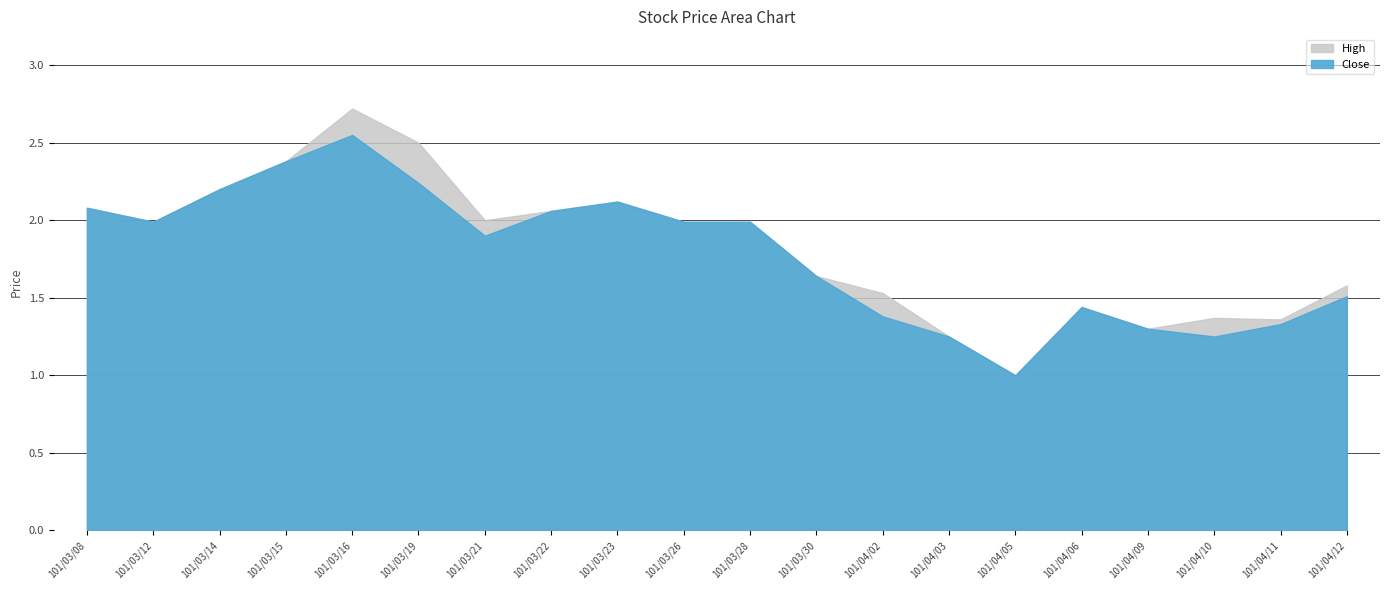

How many series are shown in this chart?

2